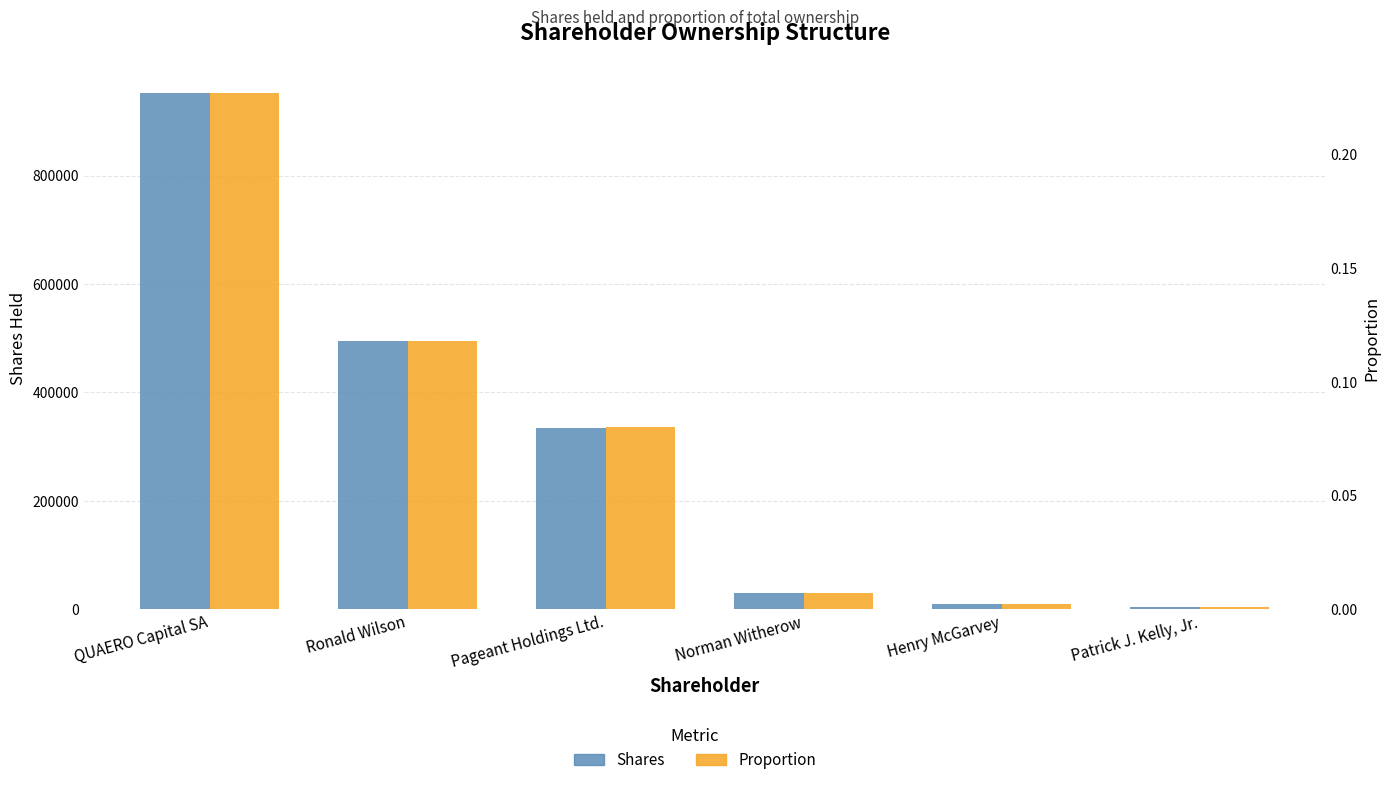

What is the spread (max minus min) of values at Patrick J. Kelly, Jr.?

4401.0